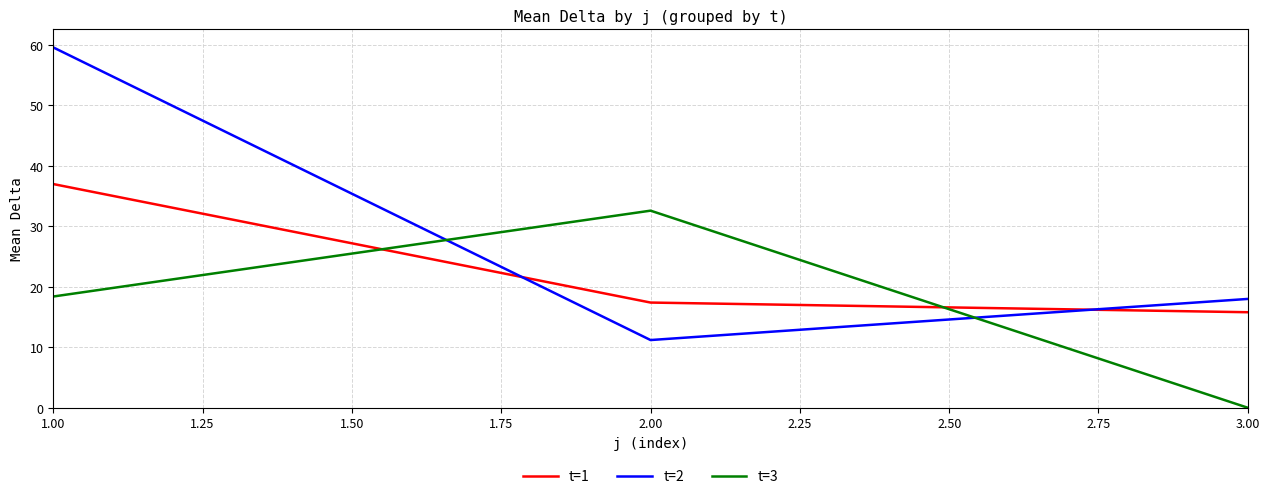

What is the difference between the maximum and minimum values in the t=3 series?

32.6